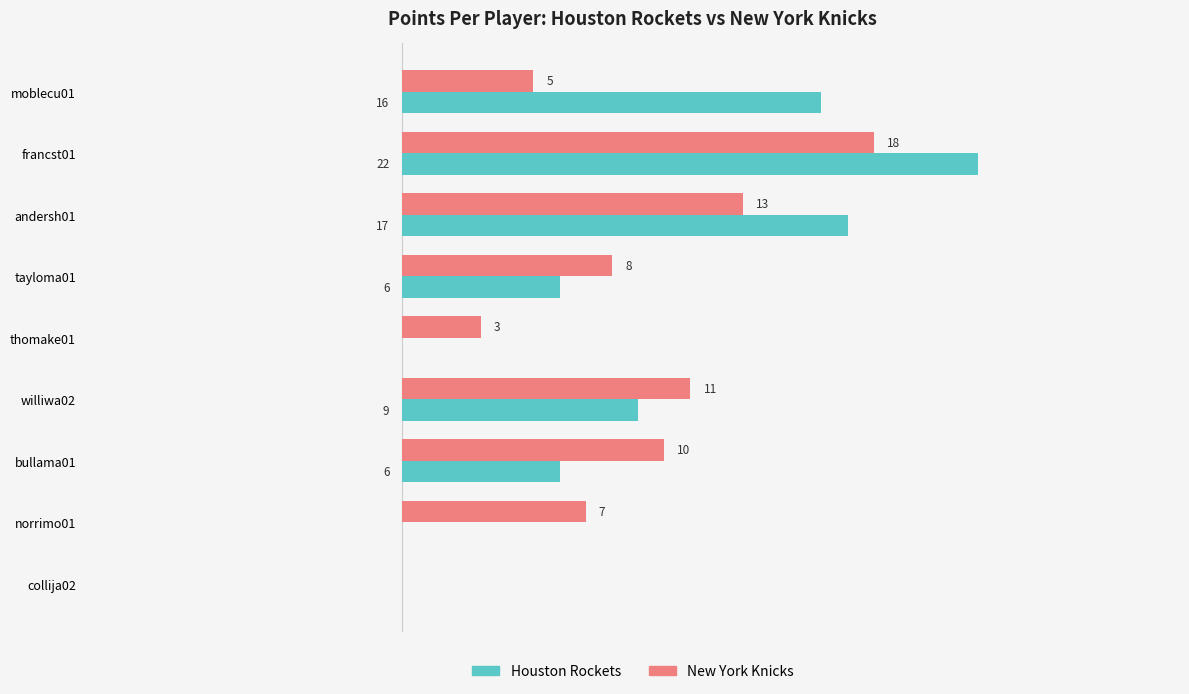

Which series has the largest total across all categories?

Houston Rockets